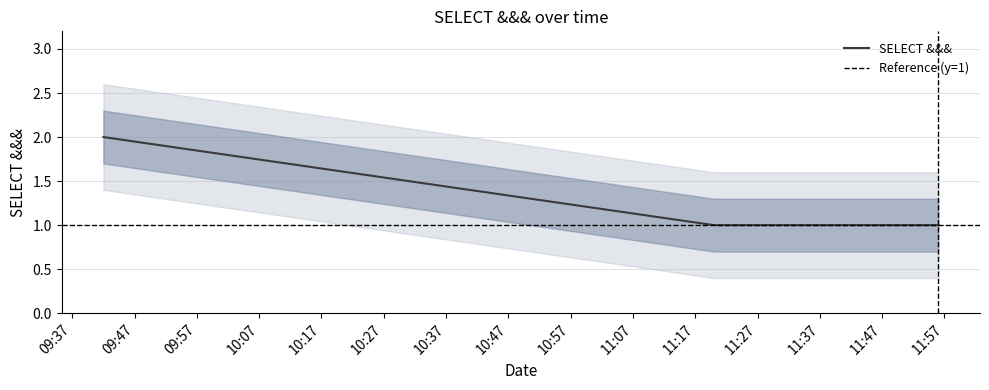

Which has a higher value, 2019-11-28 11:37:00 or 2019-11-28 11:20:00?

2019-11-28 11:37:00